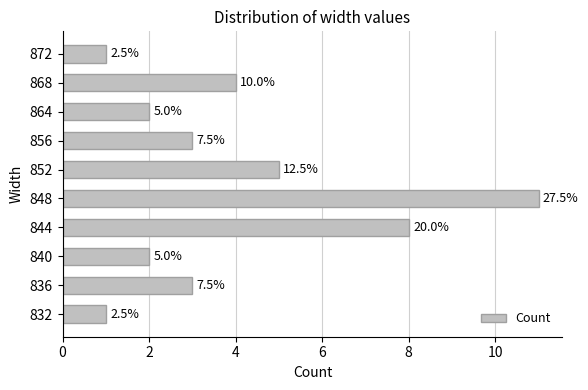

Are the bars horizontal?

Yes